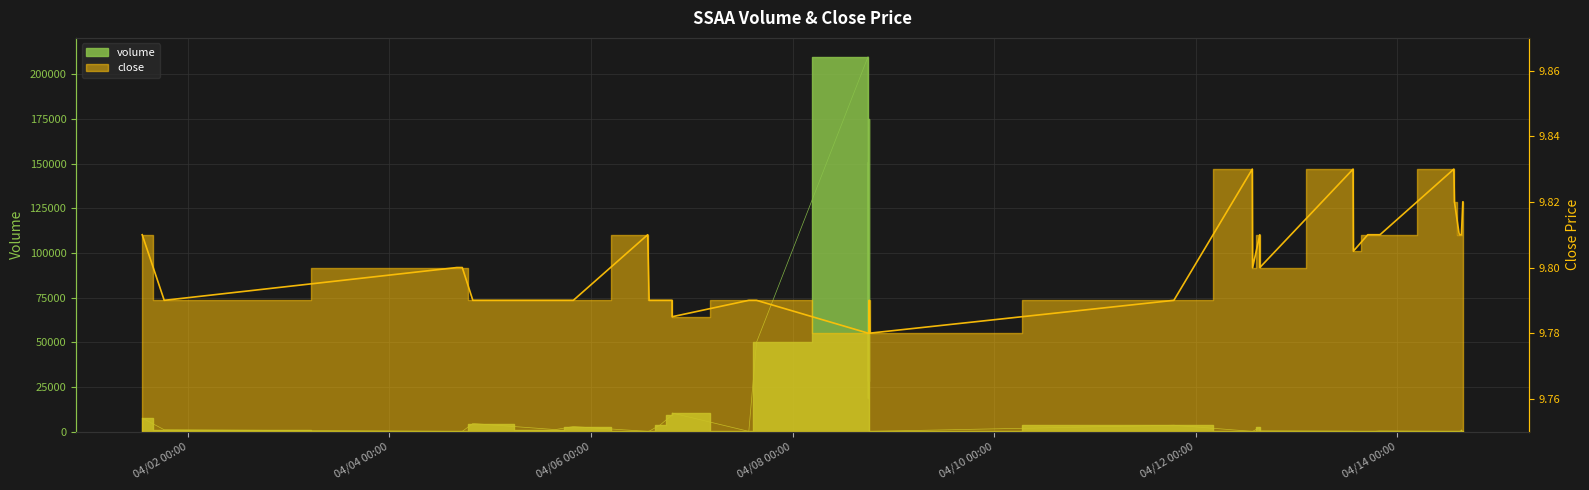

How many distinct data groups are displayed?

2